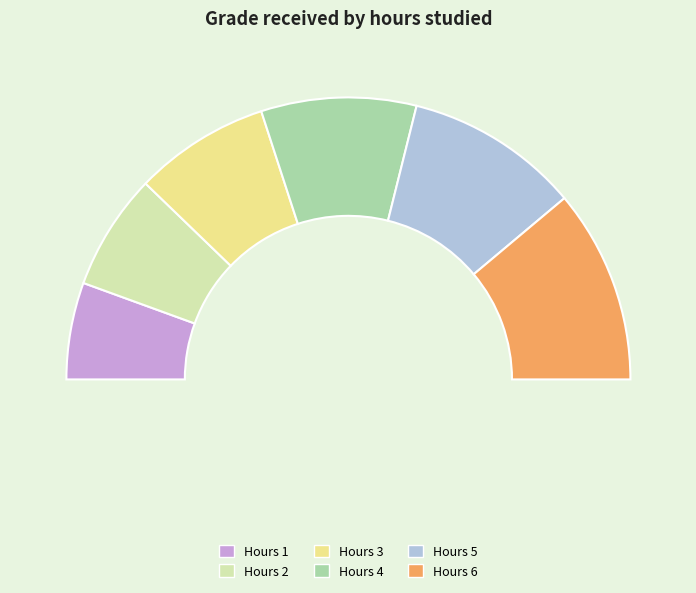

Rank the categories by value from lowest to highest.

1, 2, 3, 4, 5, 6